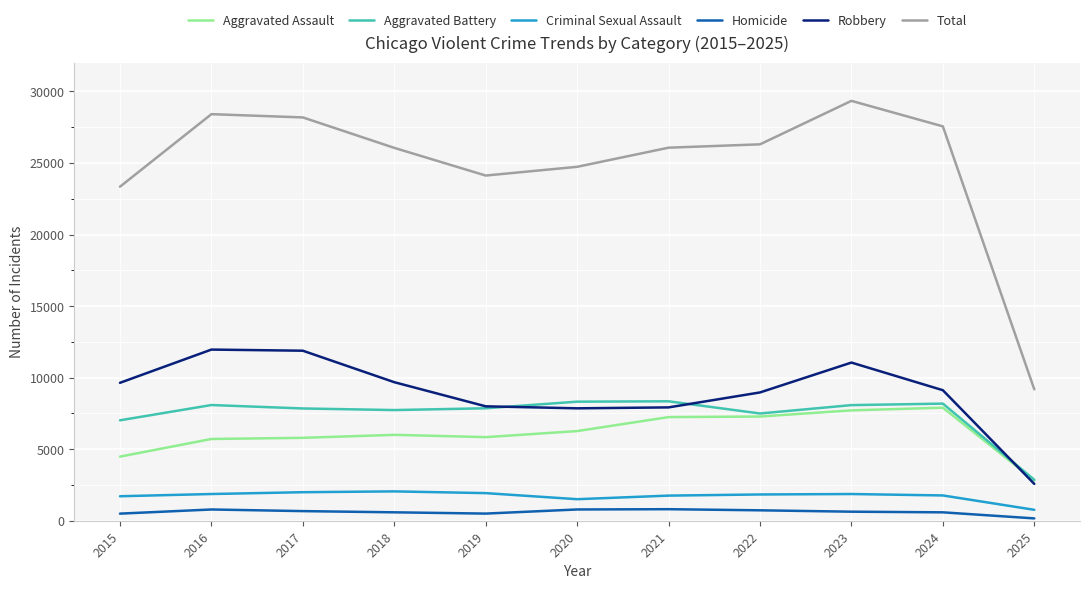

Is it true that Aggravated Assault equals 6002 at 2018?

True